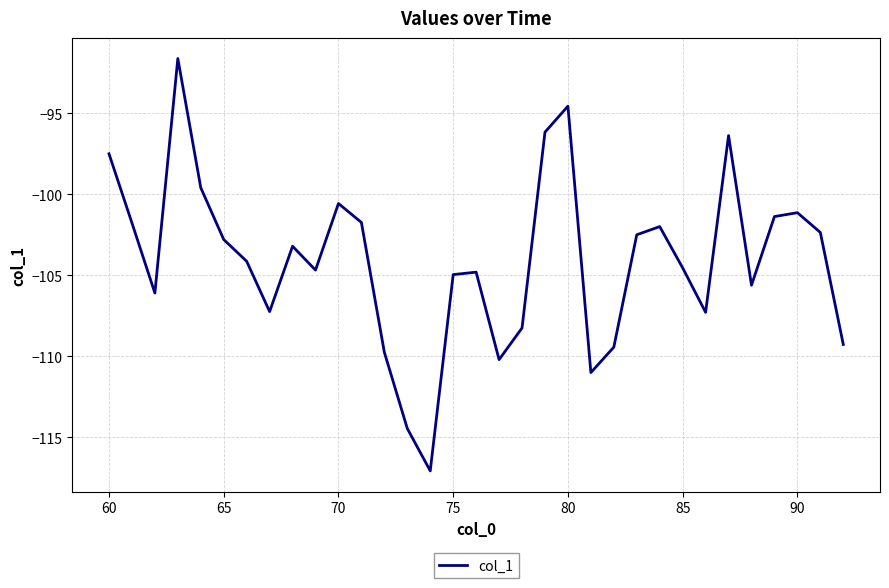

What is the smallest value displayed?

-117.1